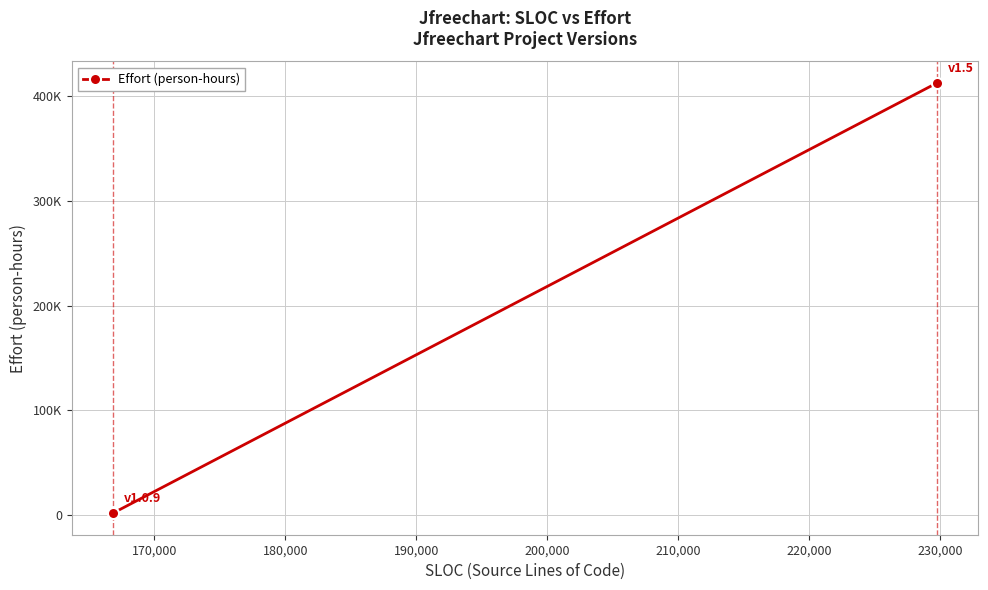

What is the average value?

207183.8